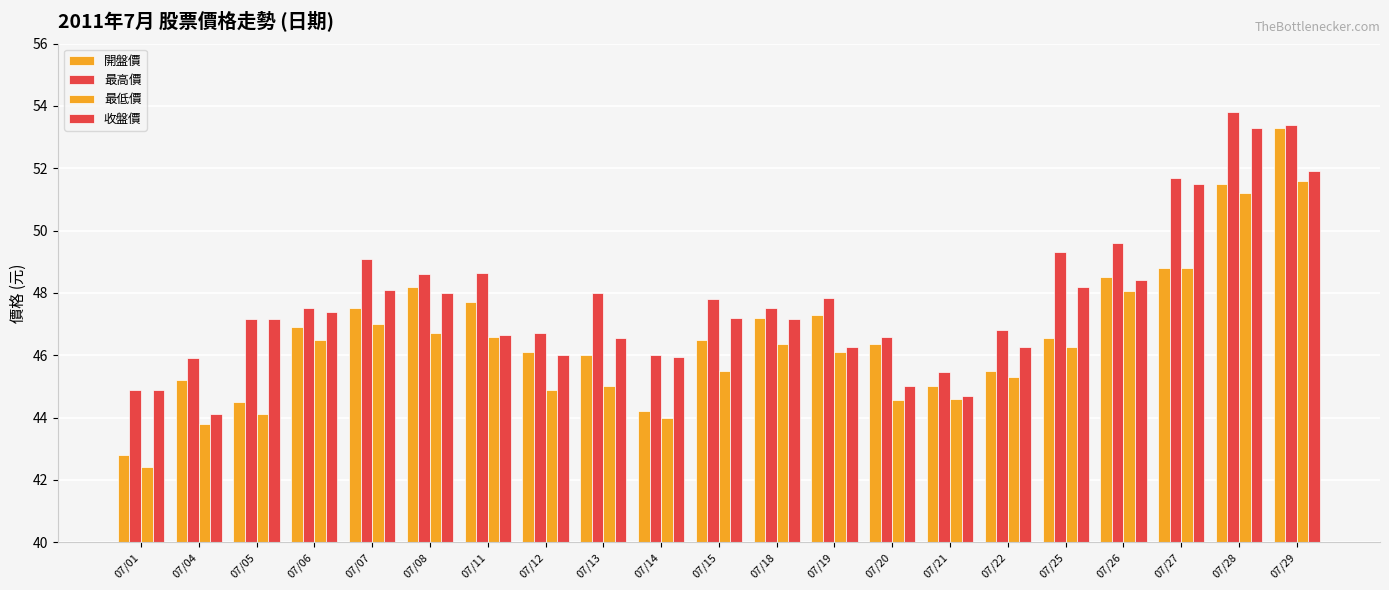

How many values in the 最低價 series are below 46?

10